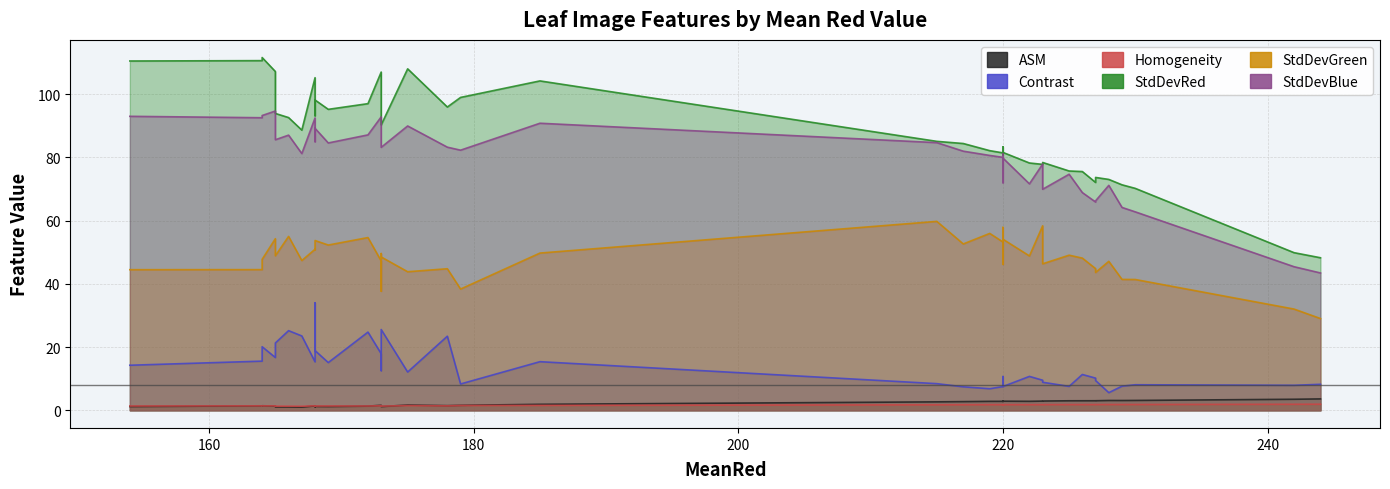

True or false: Contrast and StdDevBlue cross at least once.

False